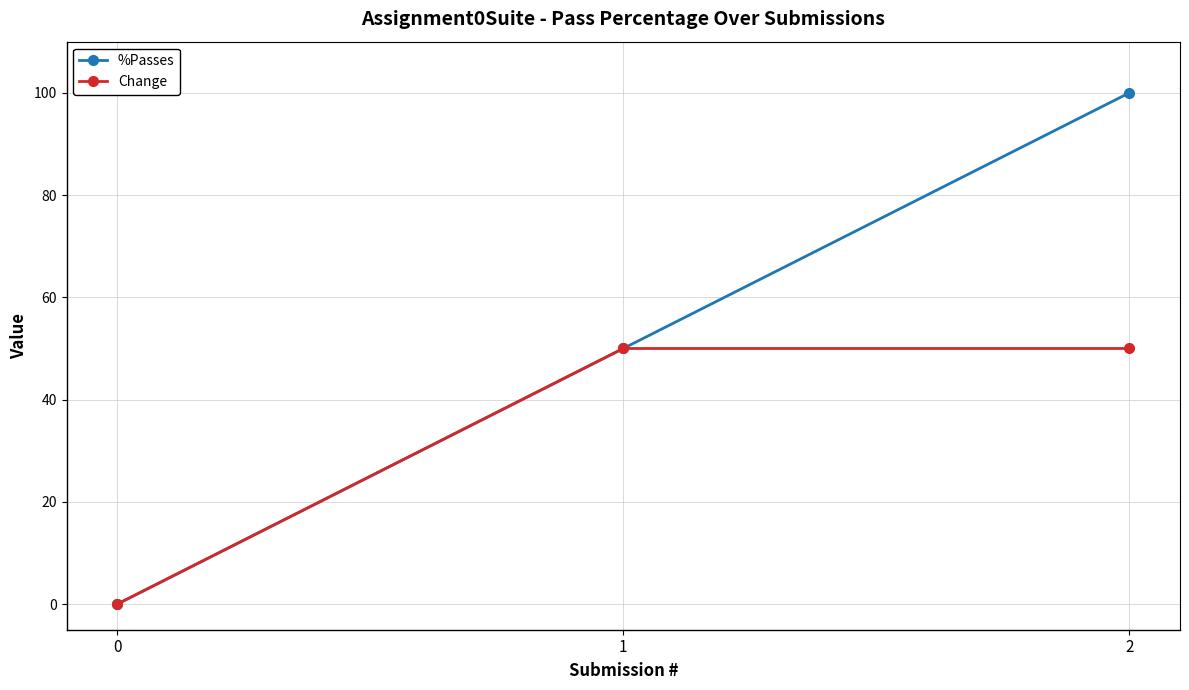

At which category is the sum across all series the highest?

2